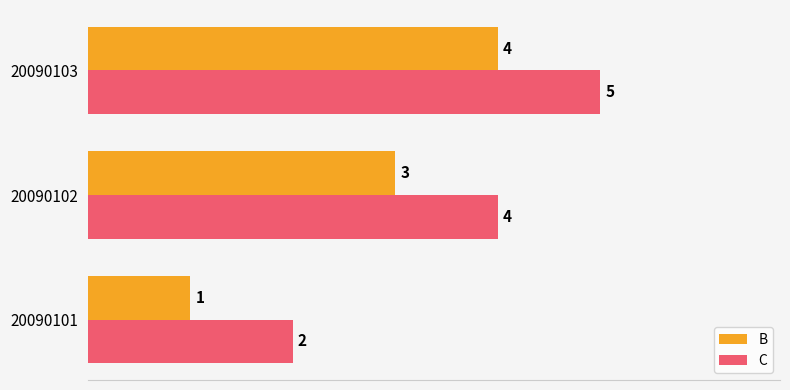

Is the value of B at 20090101 greater than the value of C at 20090103?

No